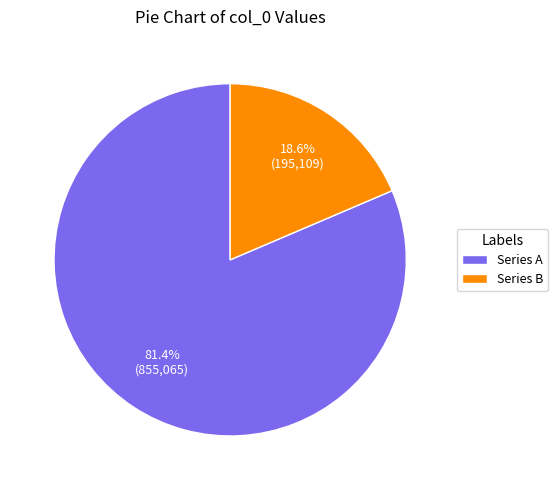

What percentage do Series B and Series A together represent?

100.0%